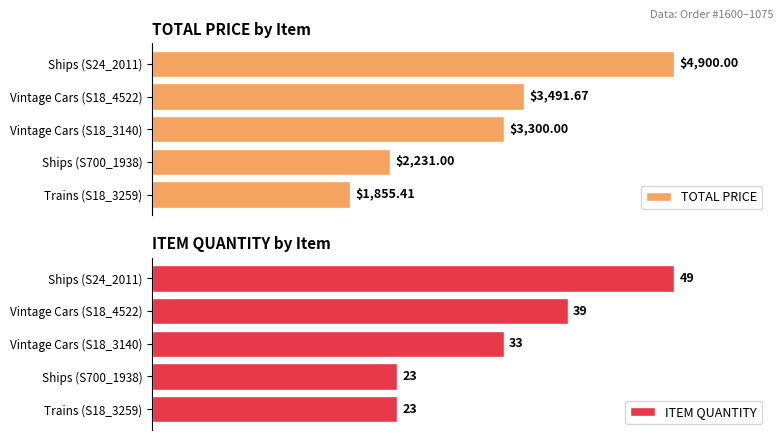

Does the chart contain stacked bars?

No